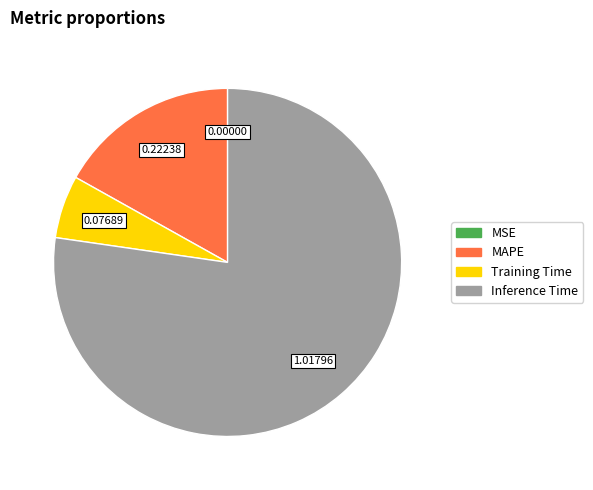

Does any single category account for the majority?

Yes